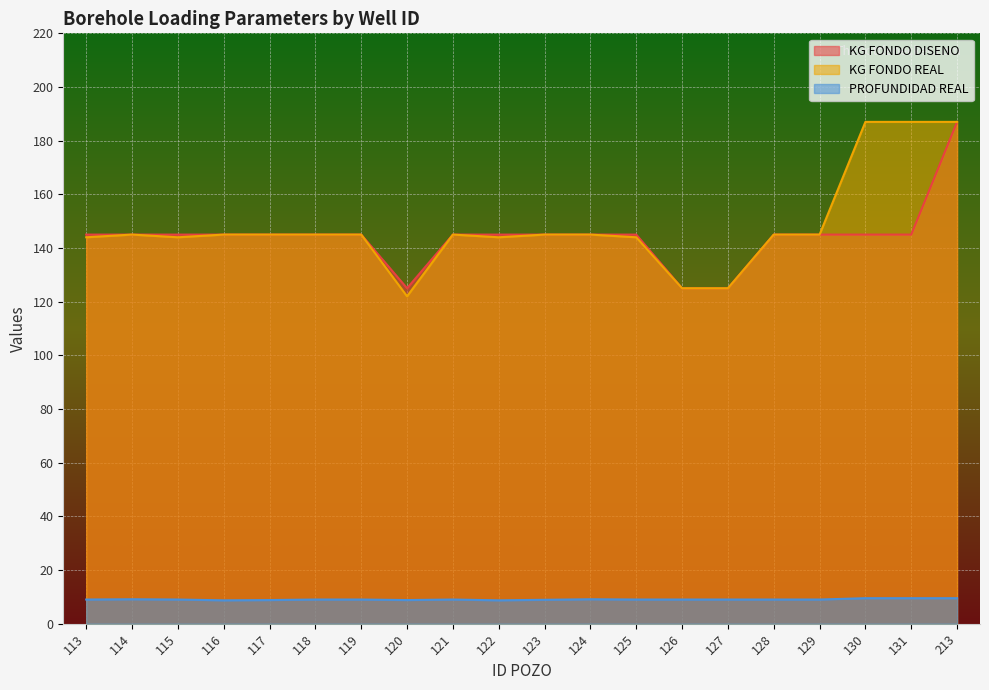

Which label corresponds to the smallest value in the chart?

116